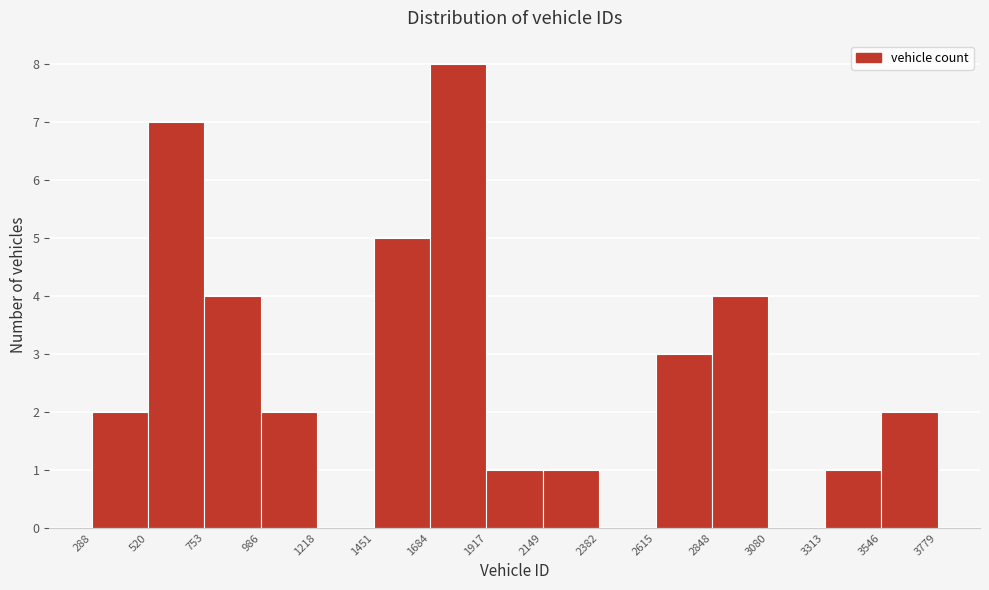

Which range on the x-axis has the tallest bar?

1684 to 1917